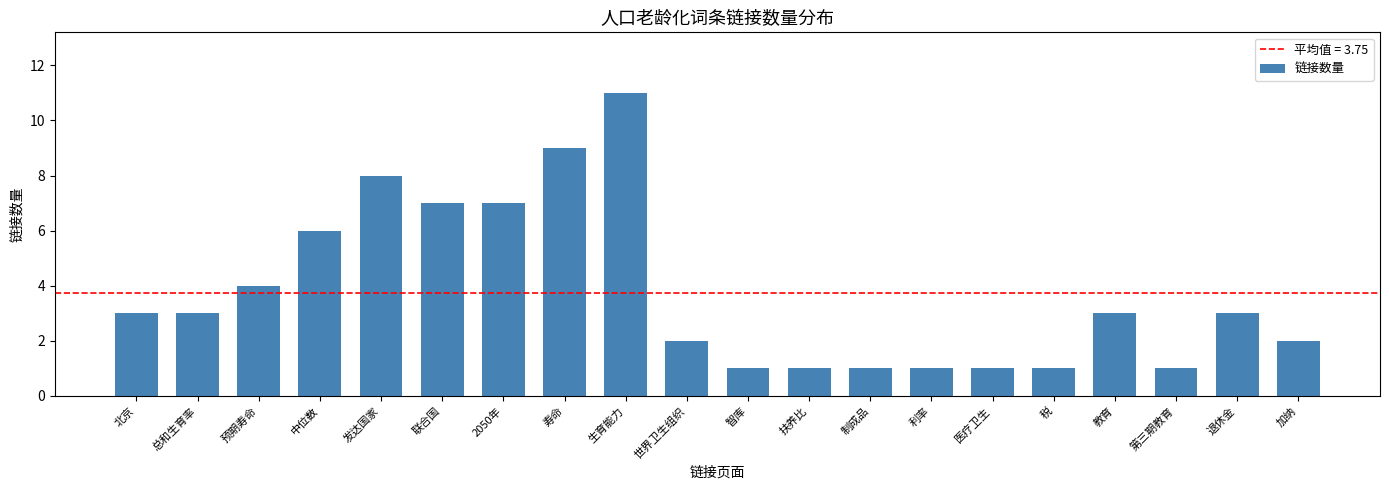

How many bars are there in total?

20